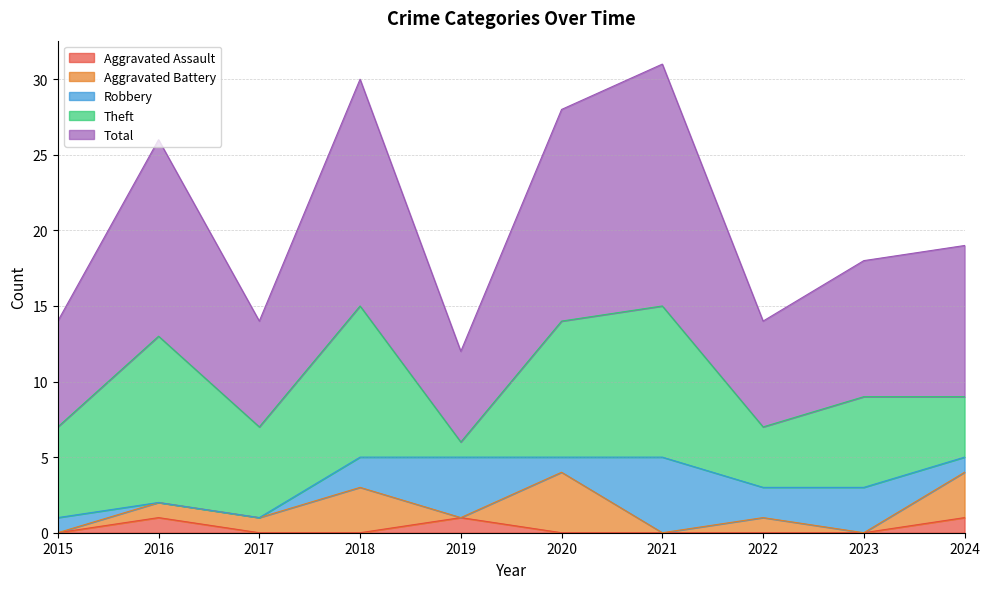

What is the difference between the maximum and second lowest values in the Theft series?

7